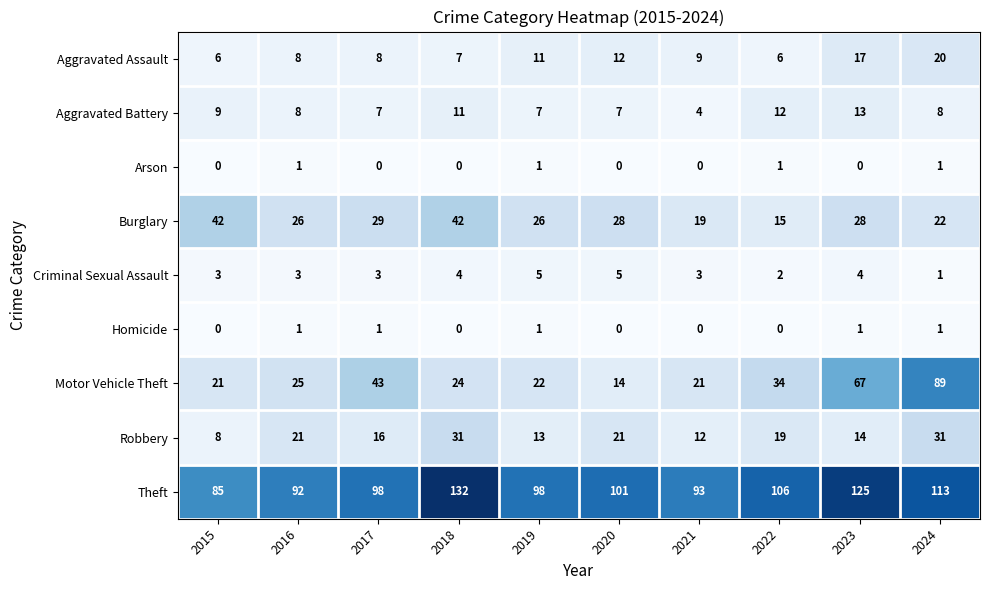

Which category has the lowest value in the Robbery series?

2015